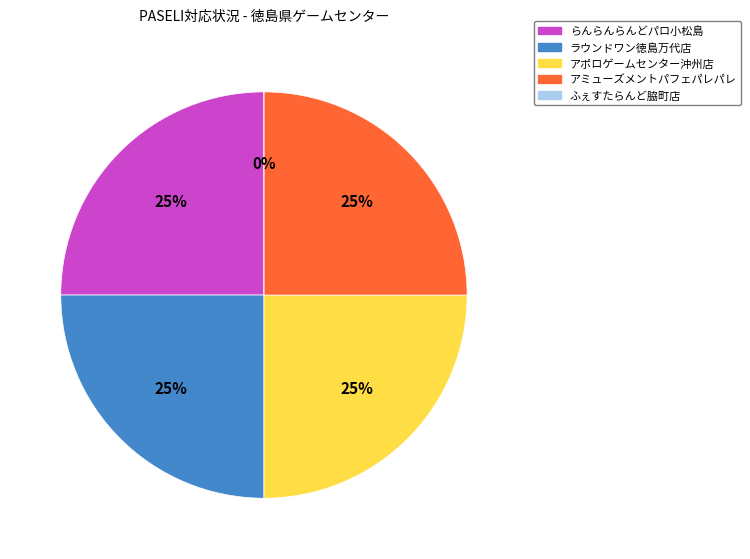

True or false: ラウンドワン徳島万代店 accounts for 25% of the total.

True